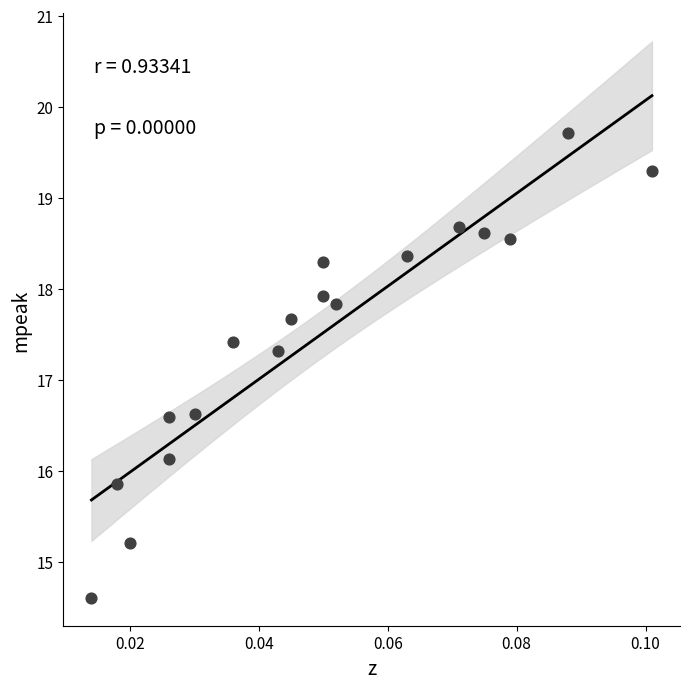

What Y value in the scatter plot is closest to 17?

17.3